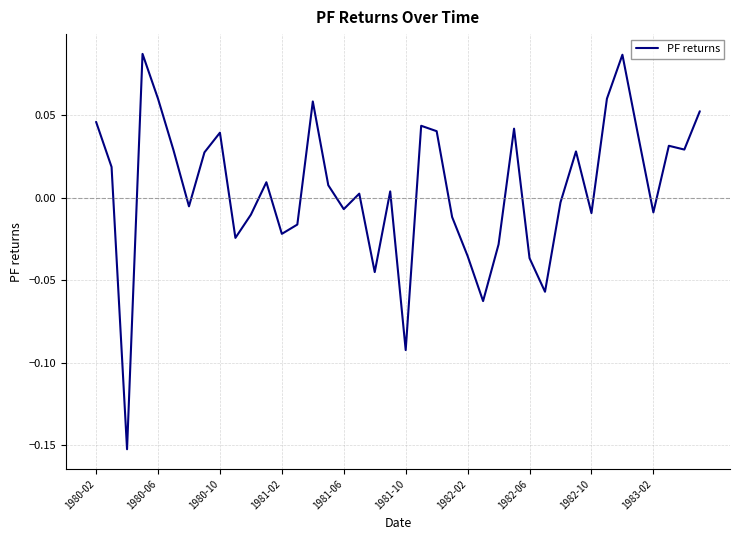

Count the number of values greater than 0.

22